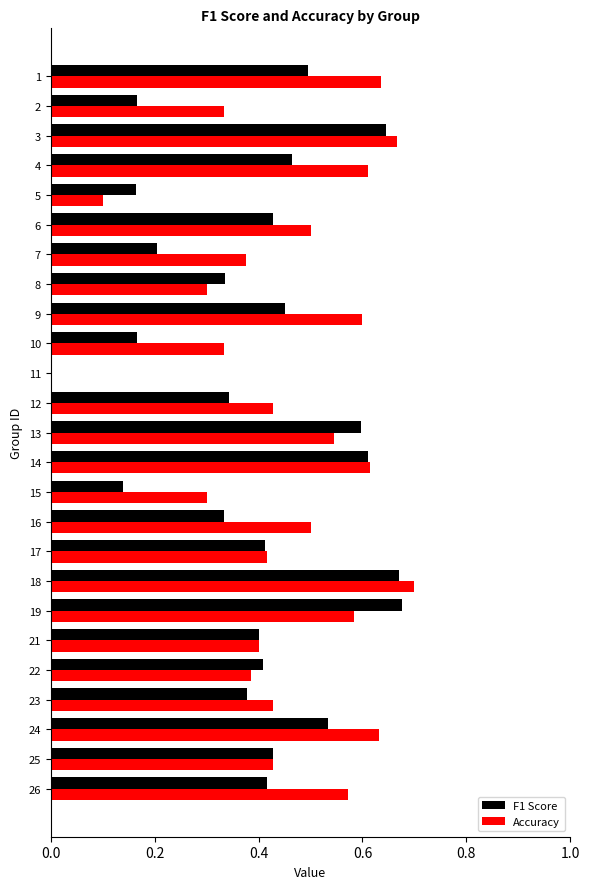

Which label corresponds to the largest value in the chart?

18